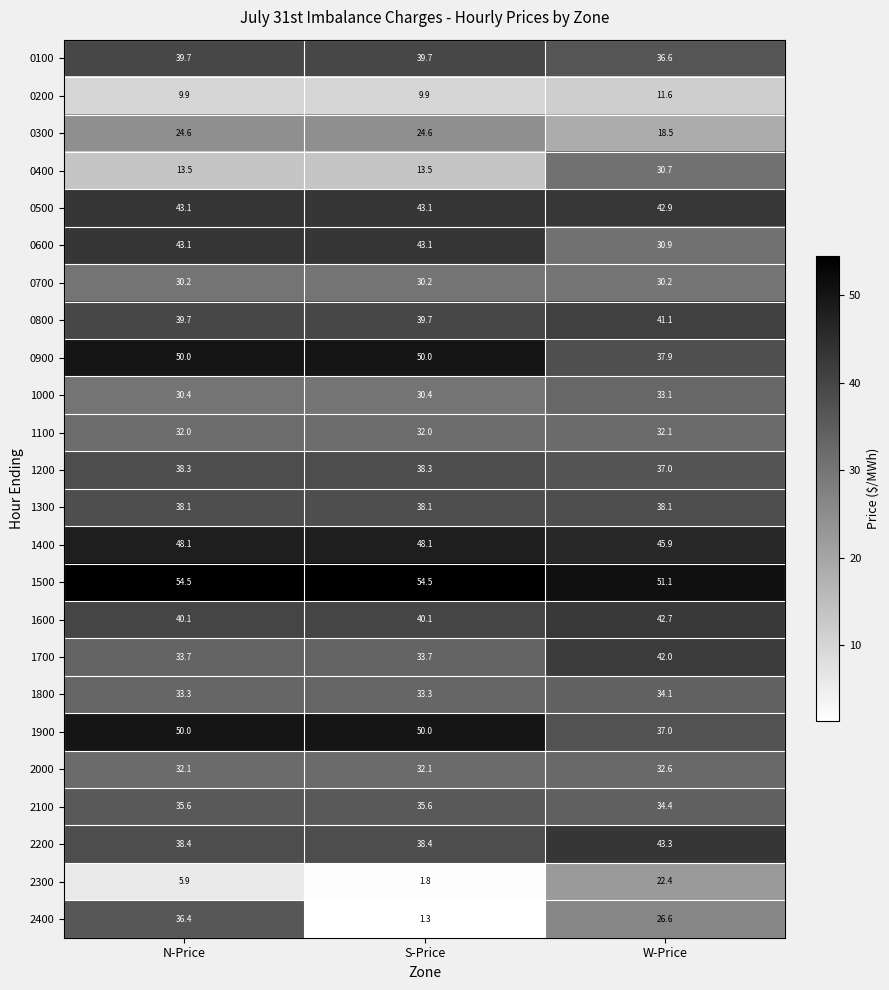

What is the lowest value of the 2000 series?

32.1